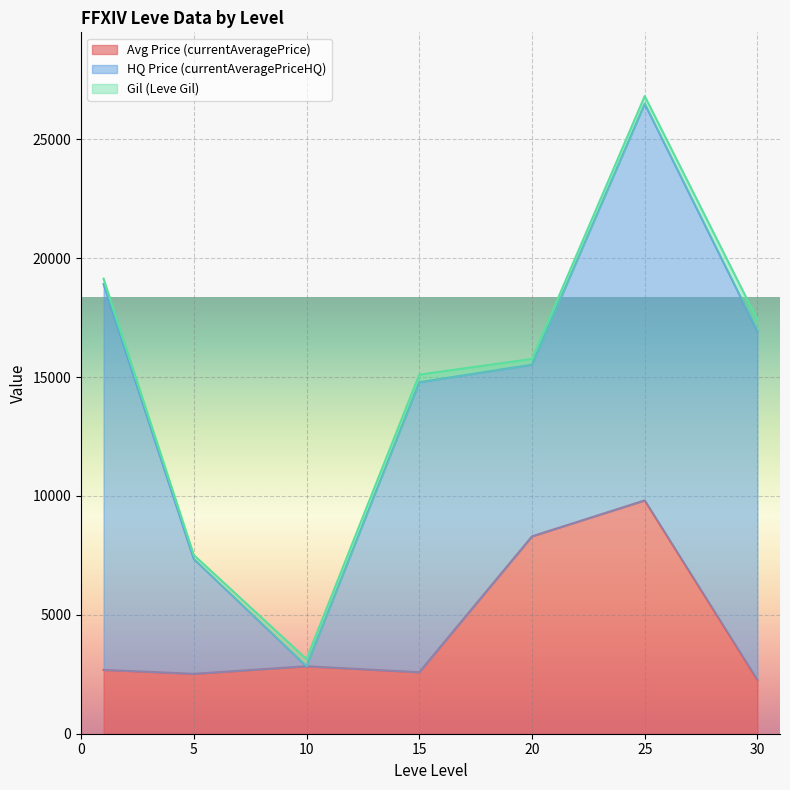

At which category is the sum across all series the highest?

25